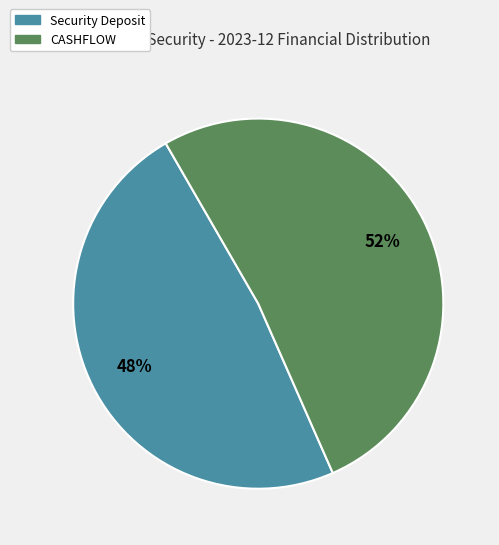

To the nearest percent, what is the average slice percentage?

50%